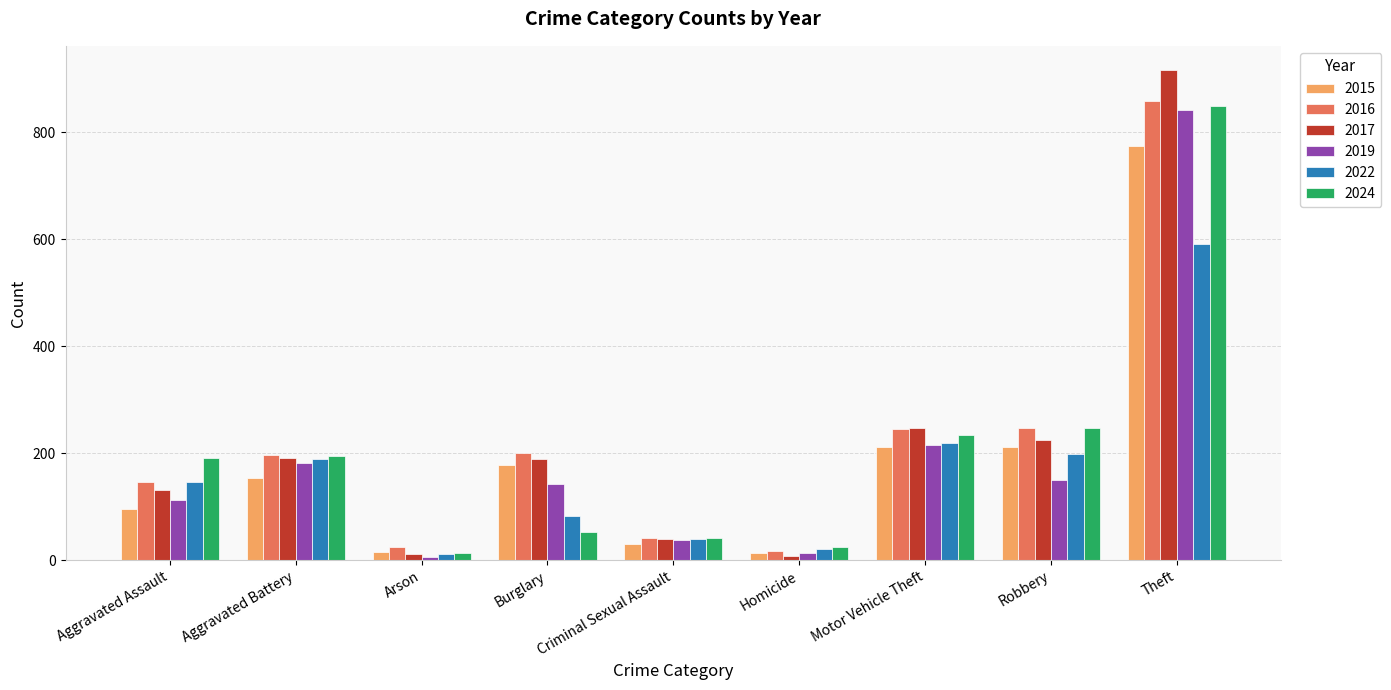

What is the spread (max minus min) of values at Burglary?

149